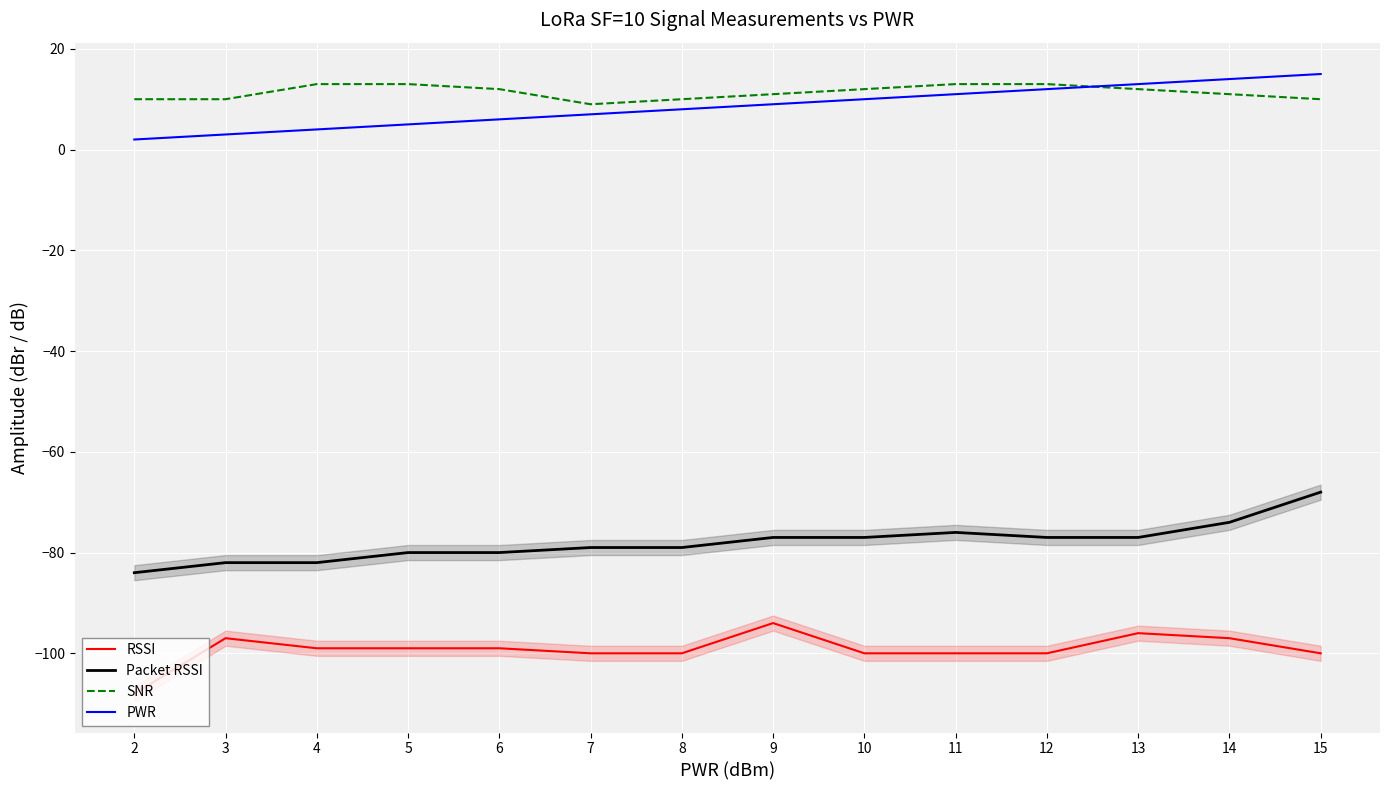

How many interior local peaks does the Packet RSSI series have?

1